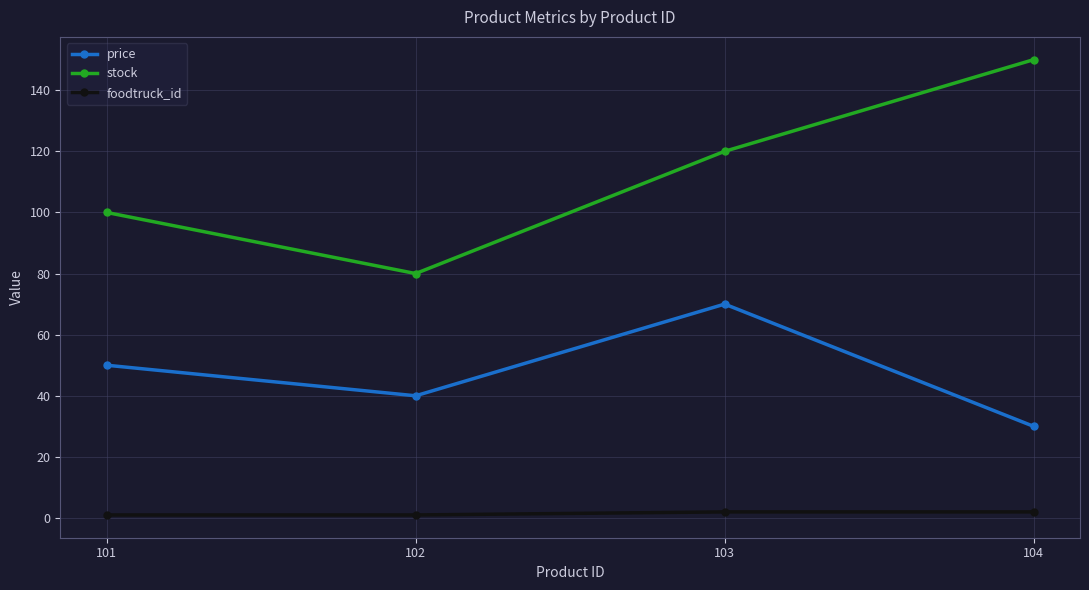

Which series has the largest total across all categories?

stock